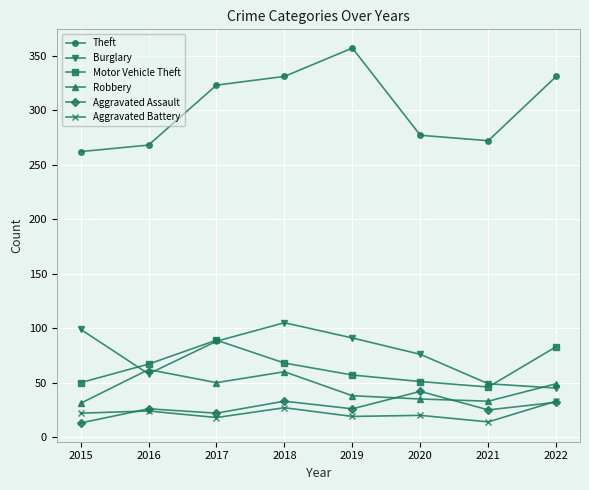

How many lines are shown in the chart?

6